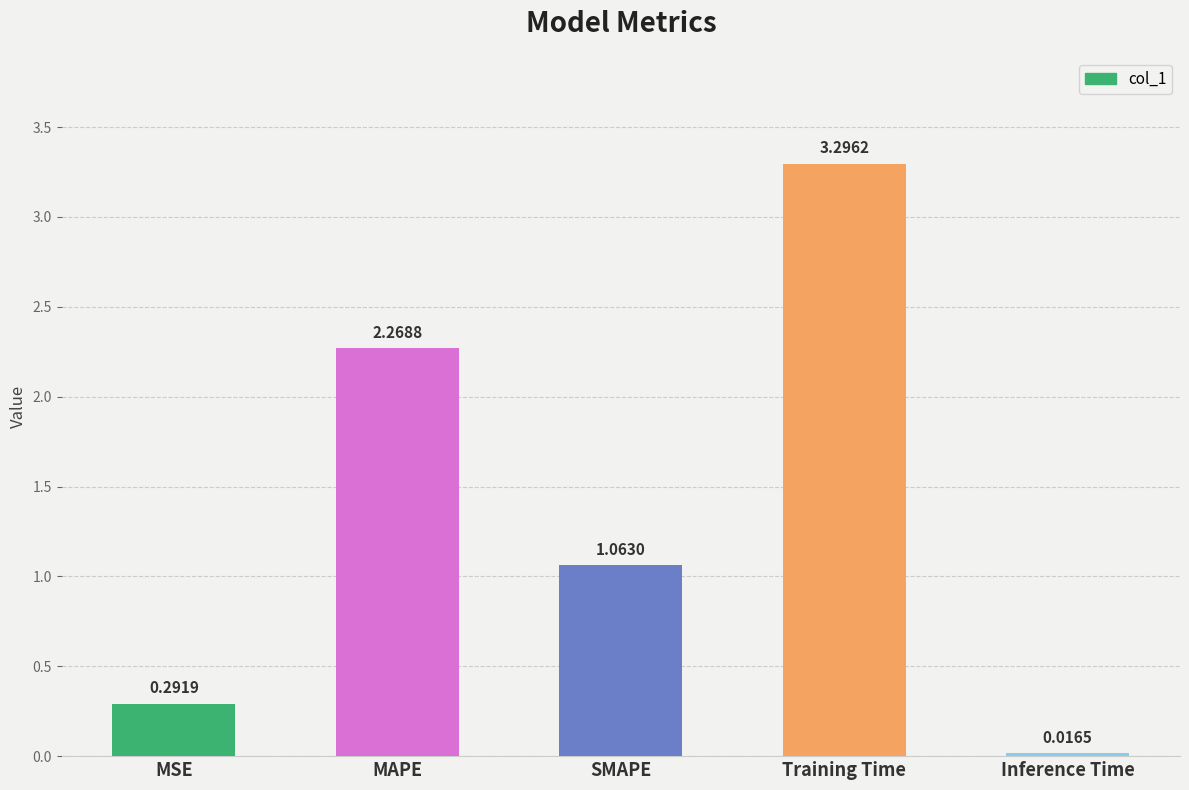

What is the change in value from SMAPE to Inference Time?

-1.0